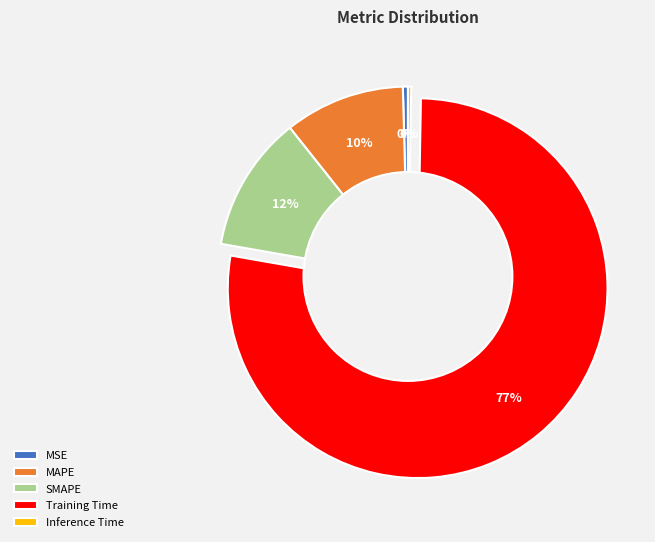

Is the sum of SMAPE and MAPE greater than half?

No